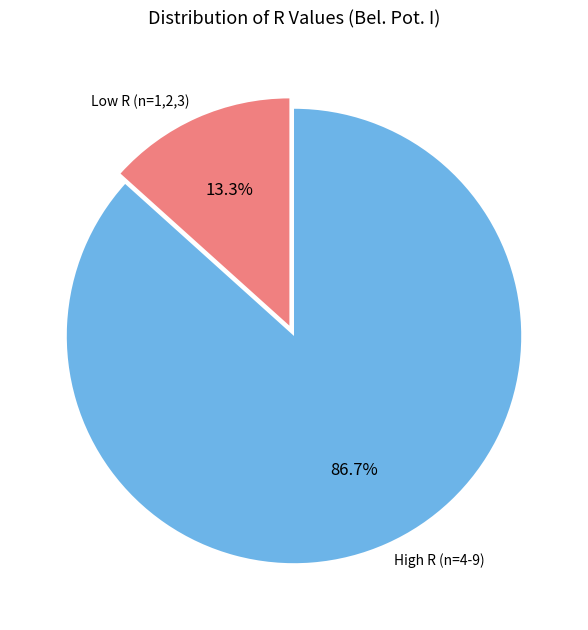

Rank the categories by value from highest to lowest.

High R (n=4-9), Low R (n=1,2,3)